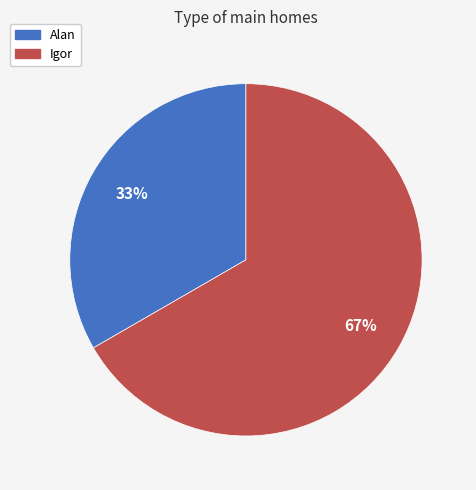

Which has a higher value, Igor or Alan?

Igor